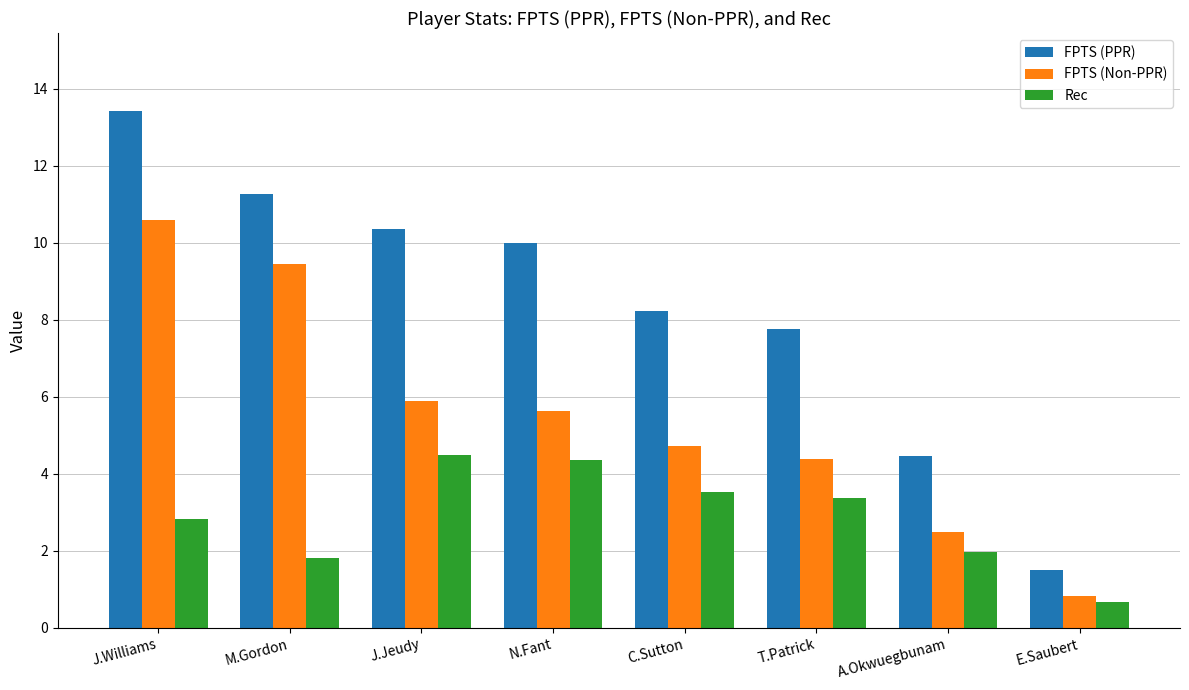

Rank the series by their maximum value, from highest to lowest.

FPTS (PPR), FPTS (Non-PPR), Rec